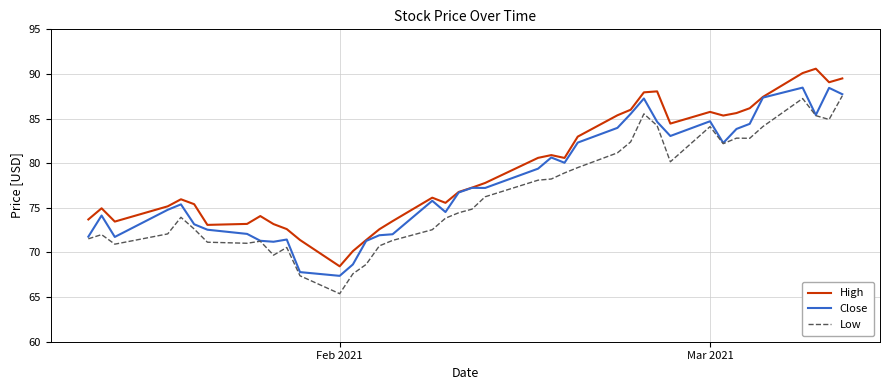

What is the minimum value shown in the chart?

65.4